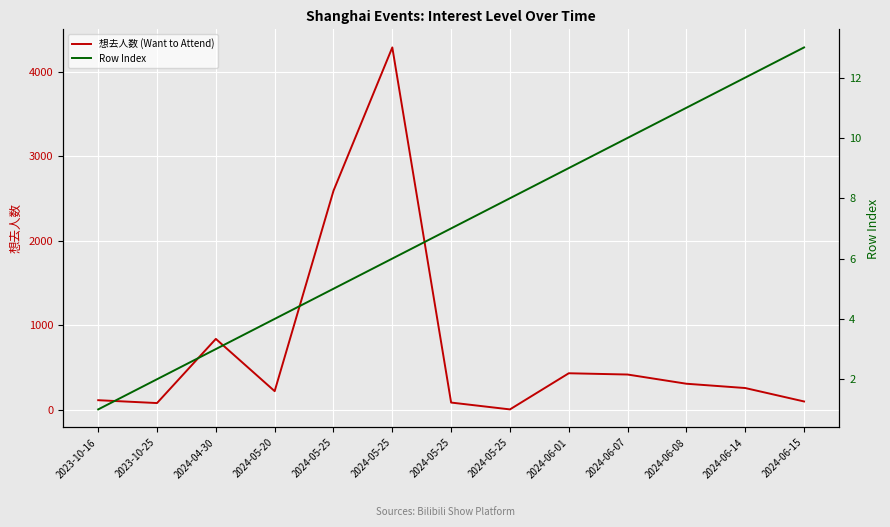

How many series are shown in this chart?

2